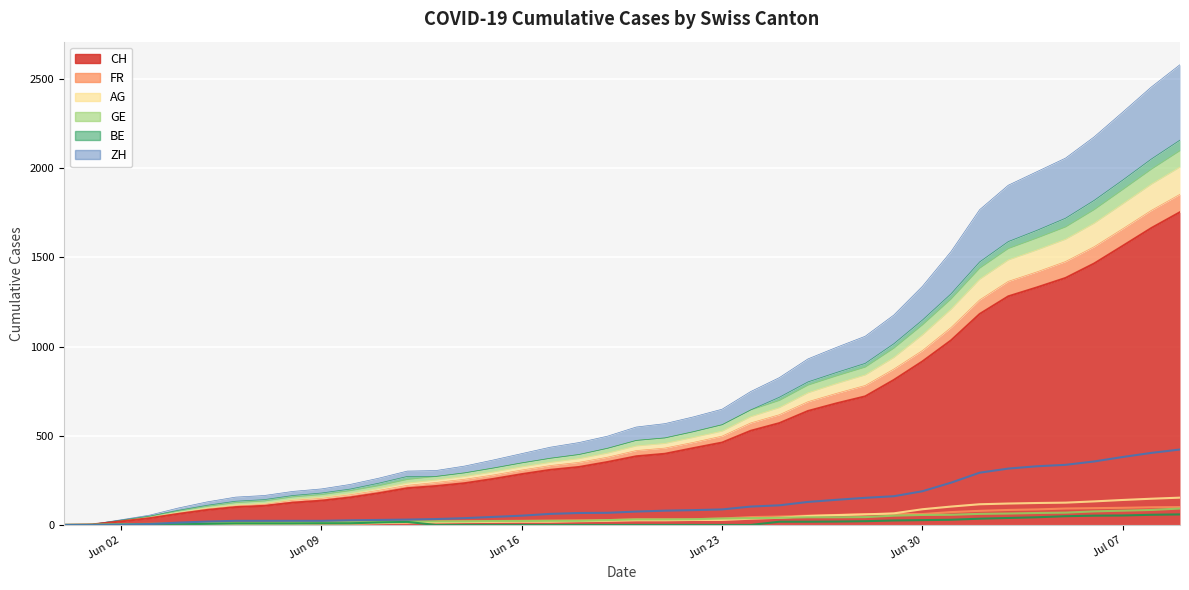

At how many categories does at least one series exceed 479?

16